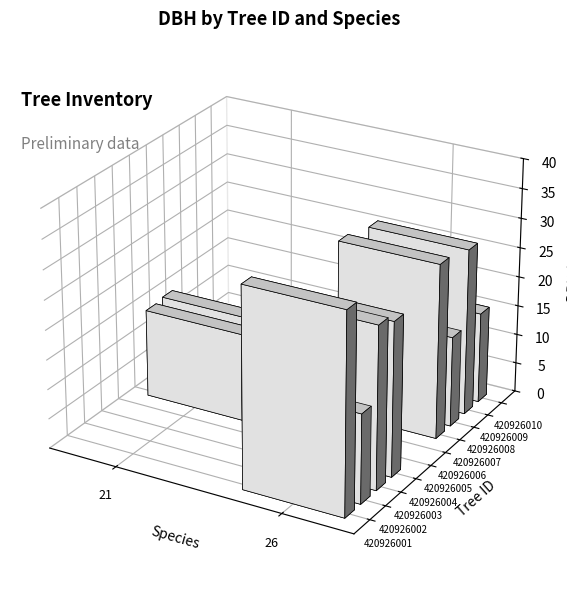

Reading right to left, list all the values displayed in this chart.

420926001: 33.8	26.0
420926002: 15.0	26.0
420926003: 27.4	26.0
420926004: 26.0	26.0
420926005: 14.9	21.0
420926006: 15.2	21.0
420926007: 29.5	26.0
420926008: 15.3	26.0
420926009: 28.2	26.0
420926010: 15.3	26.0